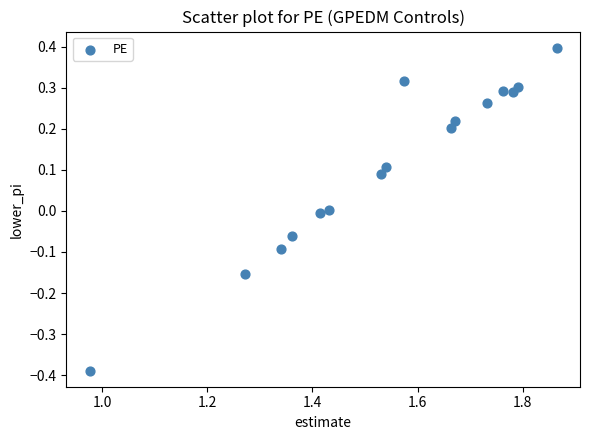

What is the range of Y values (max minus min)?

0.8